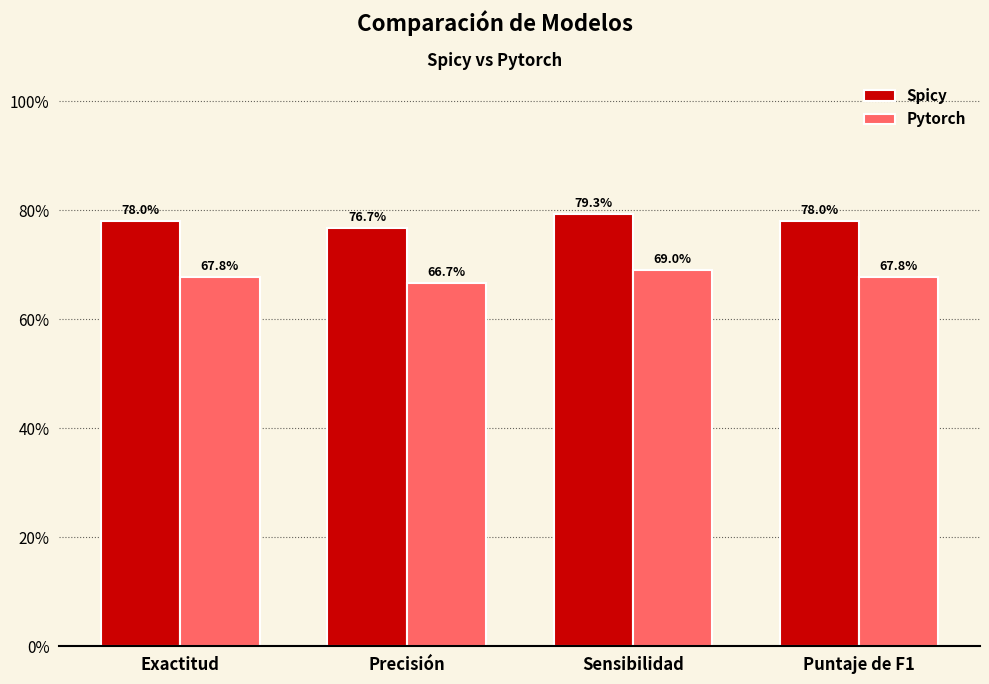

Rank the series by their average value, from lowest to highest.

Pytorch, Spicy